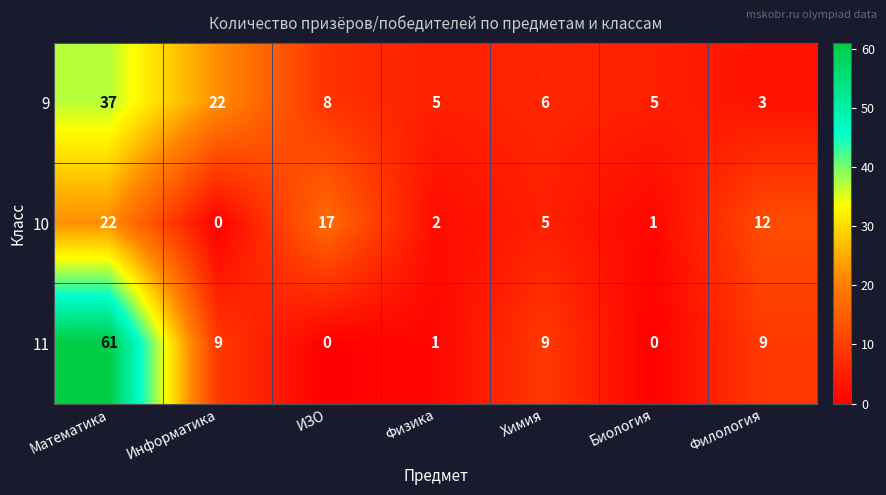

Reading left to right, transcribe all the data shown in this chart.

9: Математика=37	Информатика=22	ИЗО=8	Физика=5	Химия=6	Биология=5	Филология=3
10: Математика=22	Информатика=0	ИЗО=17	Физика=2	Химия=5	Биология=1	Филология=12
11: Математика=61	Информатика=9	ИЗО=0	Физика=1	Химия=9	Биология=0	Филология=9